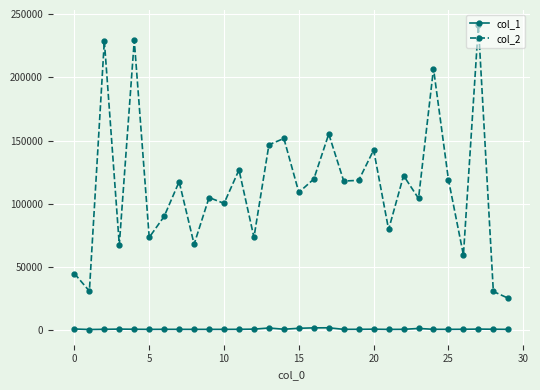

True or false: col_1 and col_2 cross at least once.

False